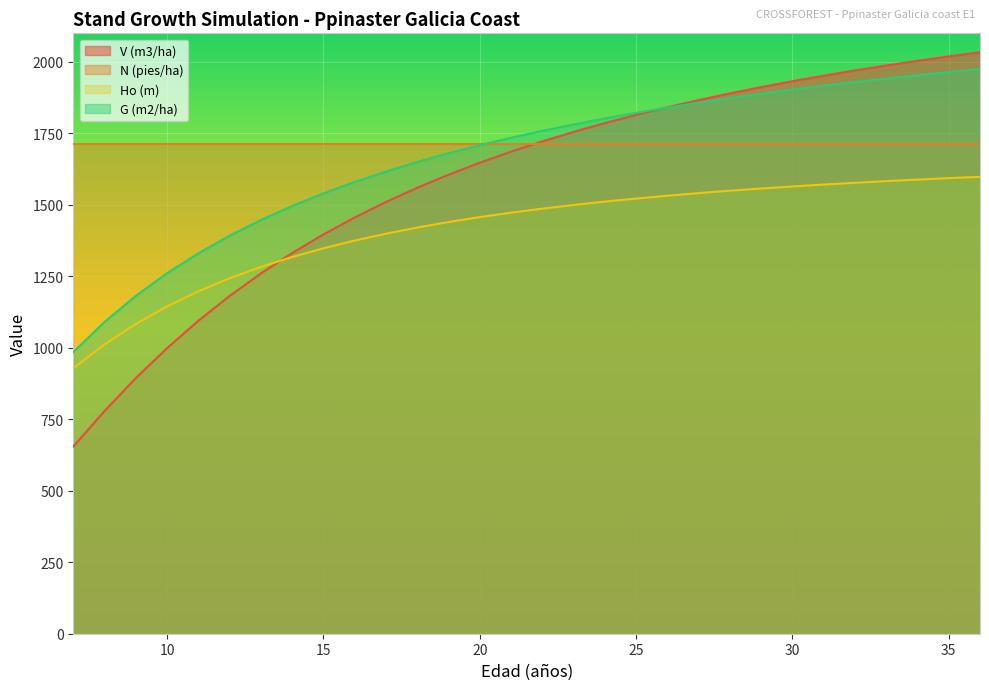

What is the total value across all series at 20?

6524.5